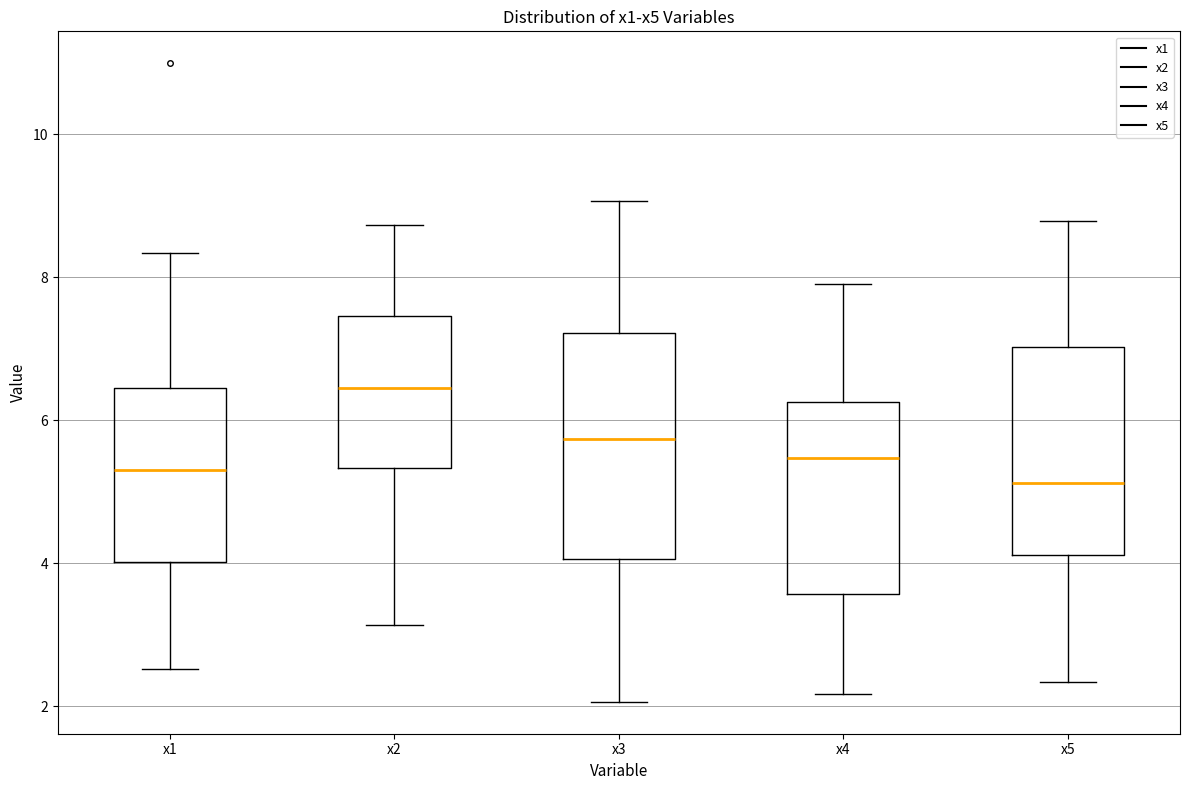

Where does the median line of the box for x1 sit on the y-axis? The values are not printed on the chart, so give them approximately, as read against the axis.

5.4